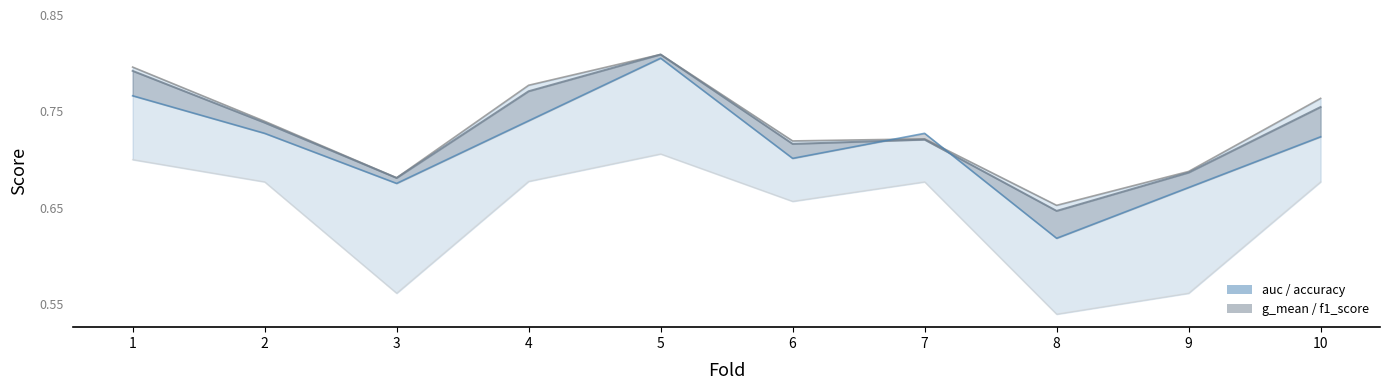

List the labels in order of f1_score value, smallest first.

8, 3, 9, 6, 2, 7, 10, 4, 1, 5